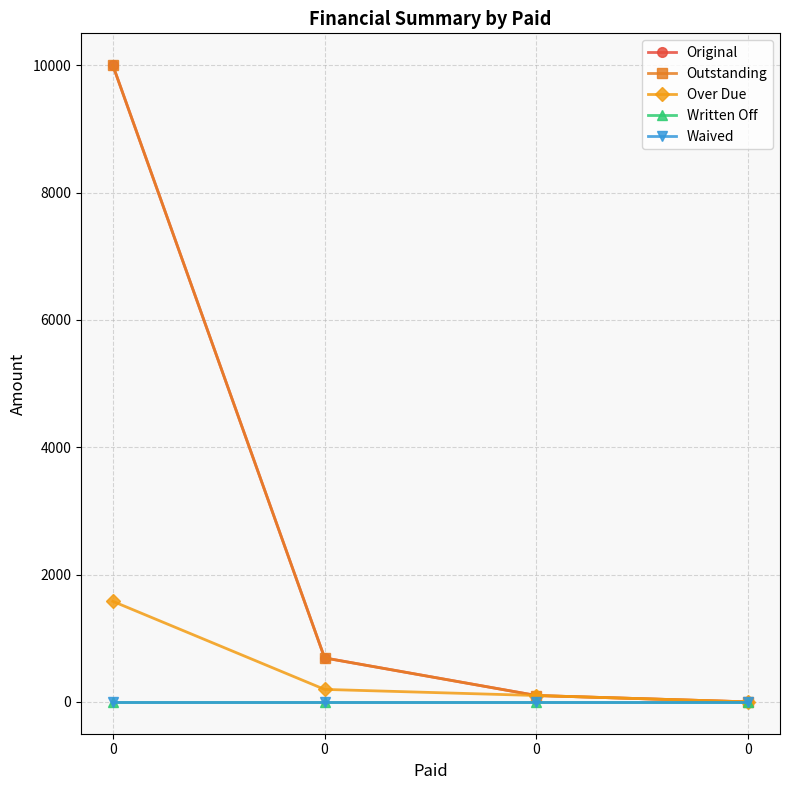

List the labels in order of Waived value, largest first.

0, 0, 0, 0